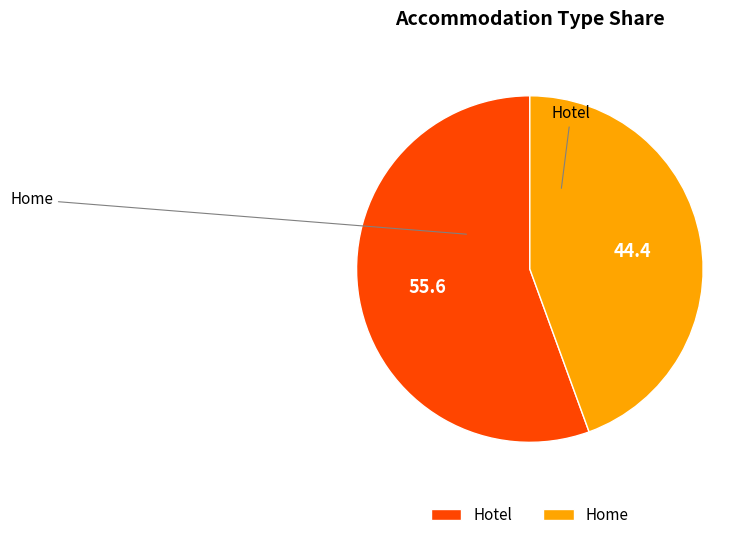

What percentage is the Home slice, to the nearest percent?

44%